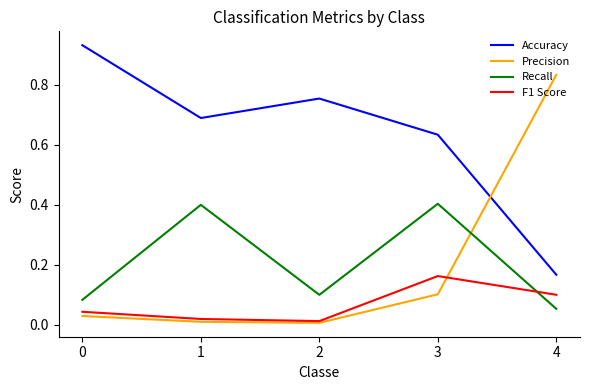

At how many categories does at least one series exceed 0?

5